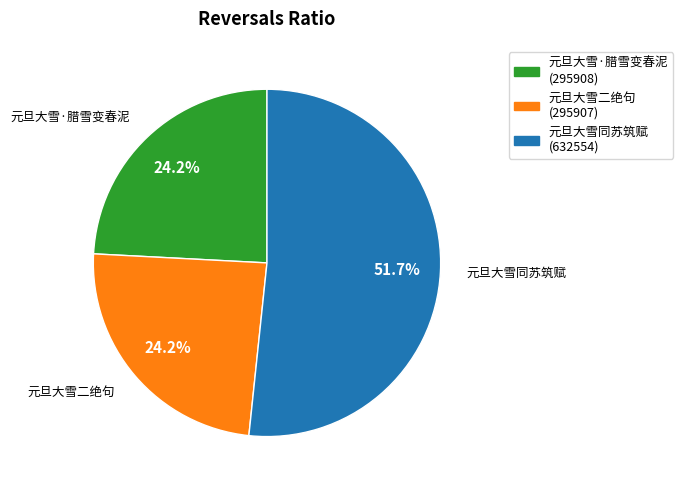

Between 元旦大雪二绝句 and 元旦大雪同苏筑赋, which is larger?

元旦大雪同苏筑赋